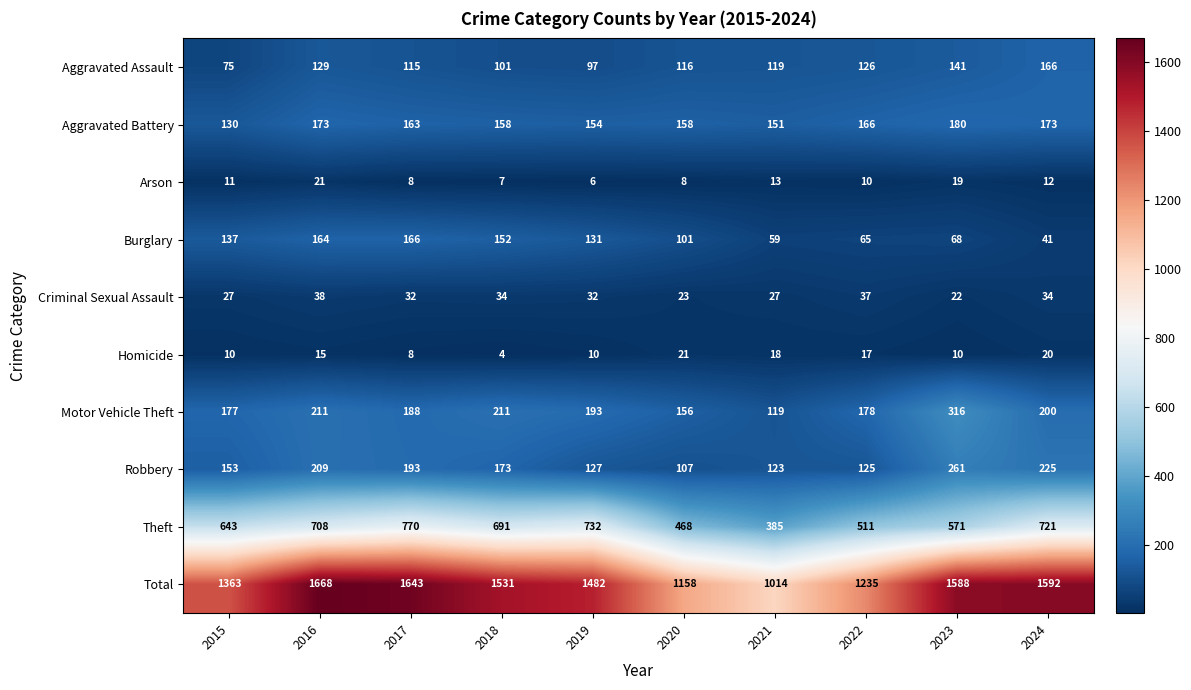

True or false: Homicide has a value of 10 at 2023.

True